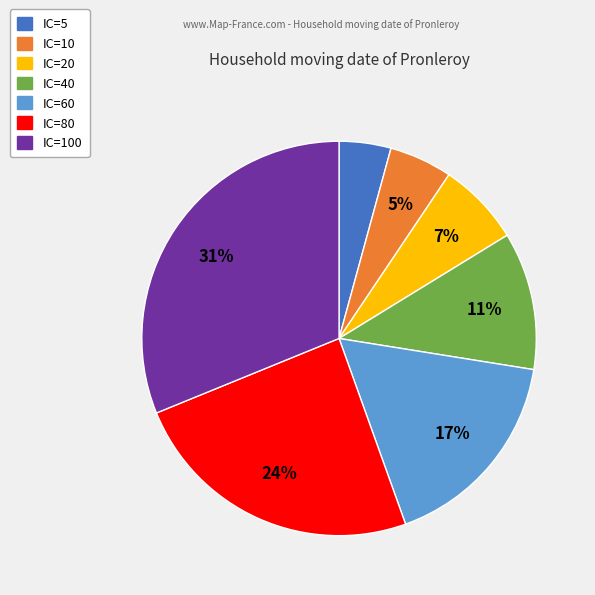

To the nearest percent, what is the difference between the largest and smallest slice percentages?

27%